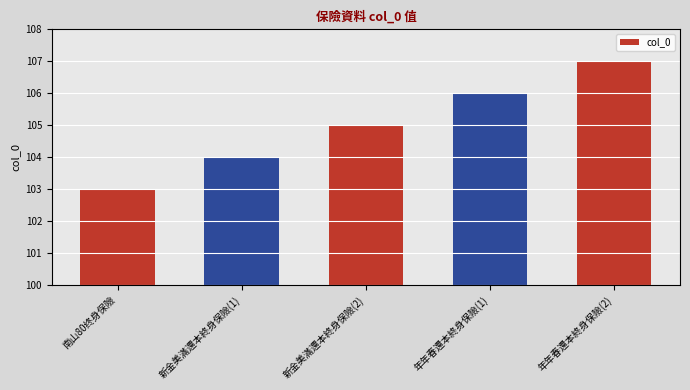

What is the maximum value shown in the chart?

107